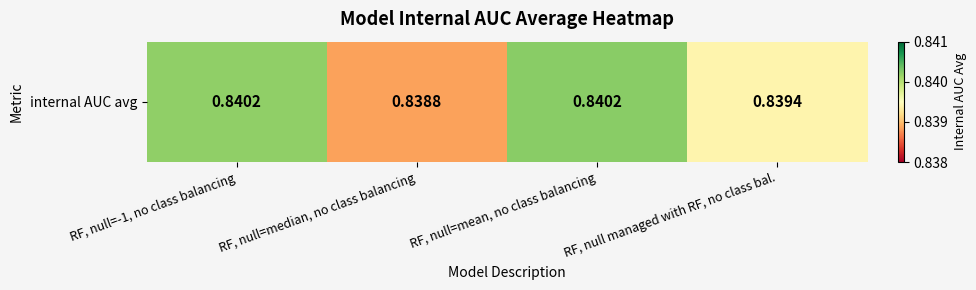

Read the value at RF, null managed with RF, no class bal..

0.8